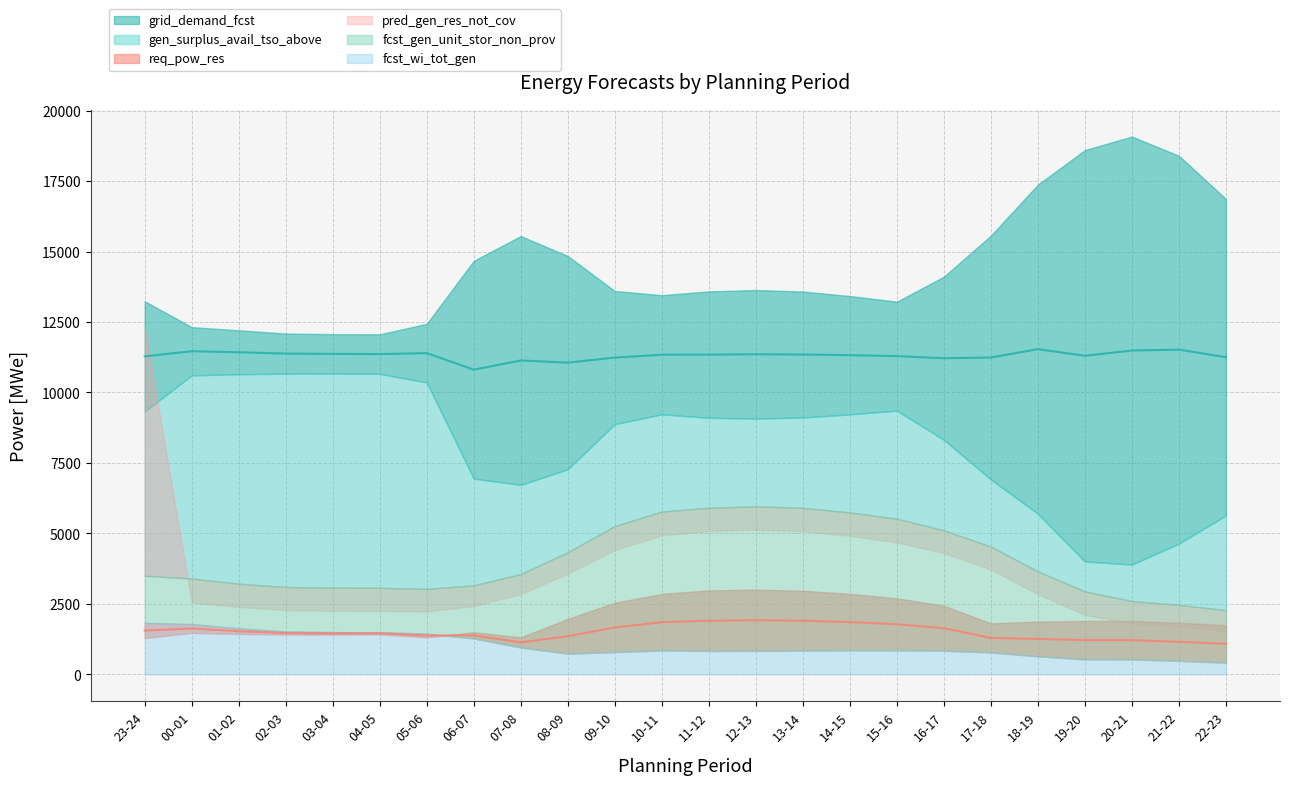

Which series has the widest spread of values?

pred_gen_res_not_cov